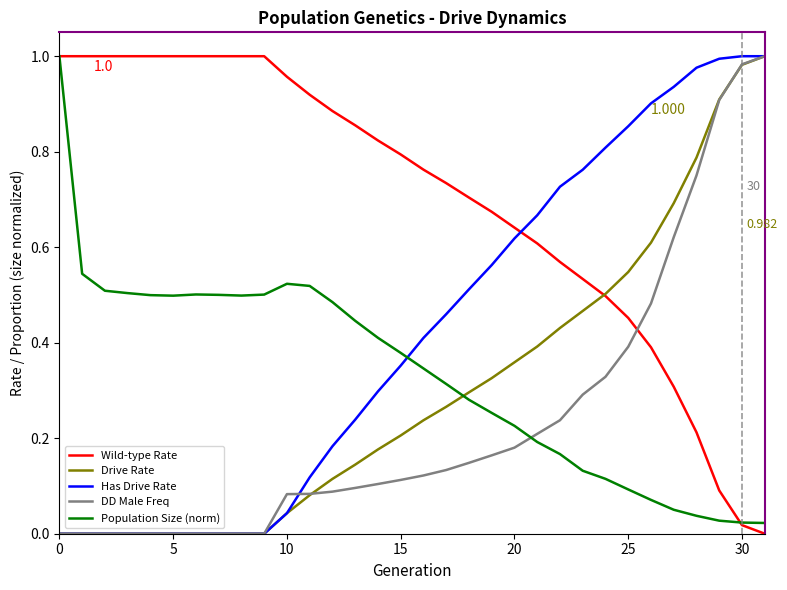

How many lines are shown in the chart?

5